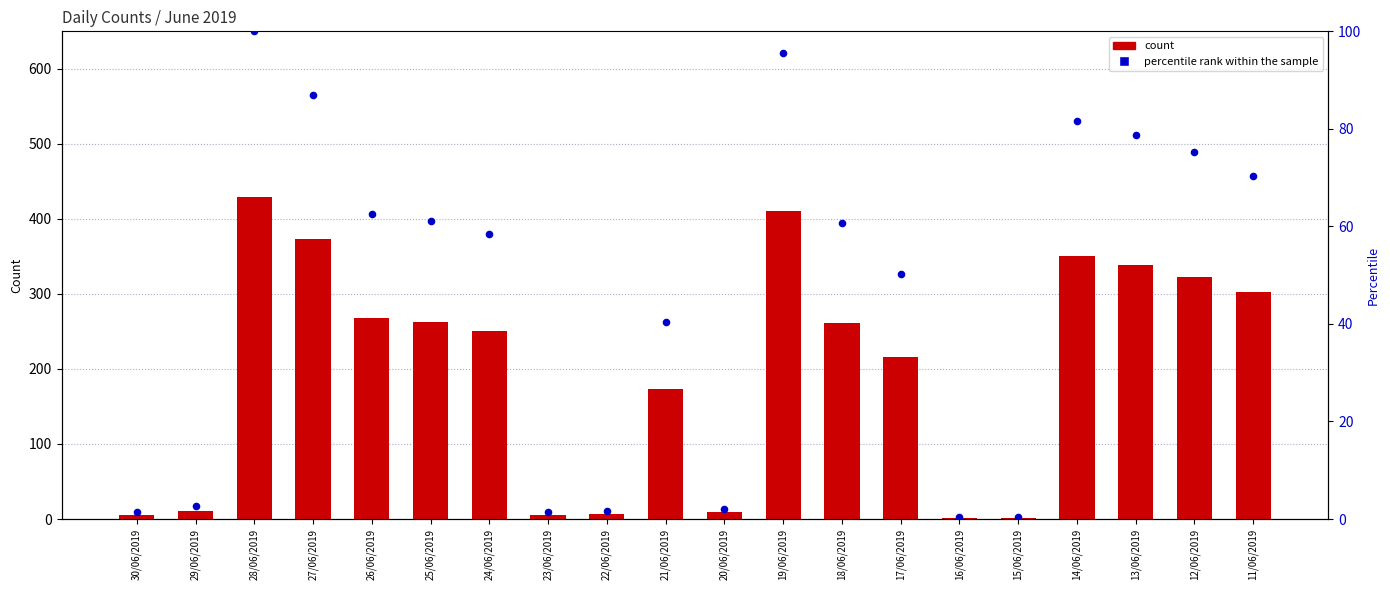

What is the total value across all series at 22/06/2019?

8.6